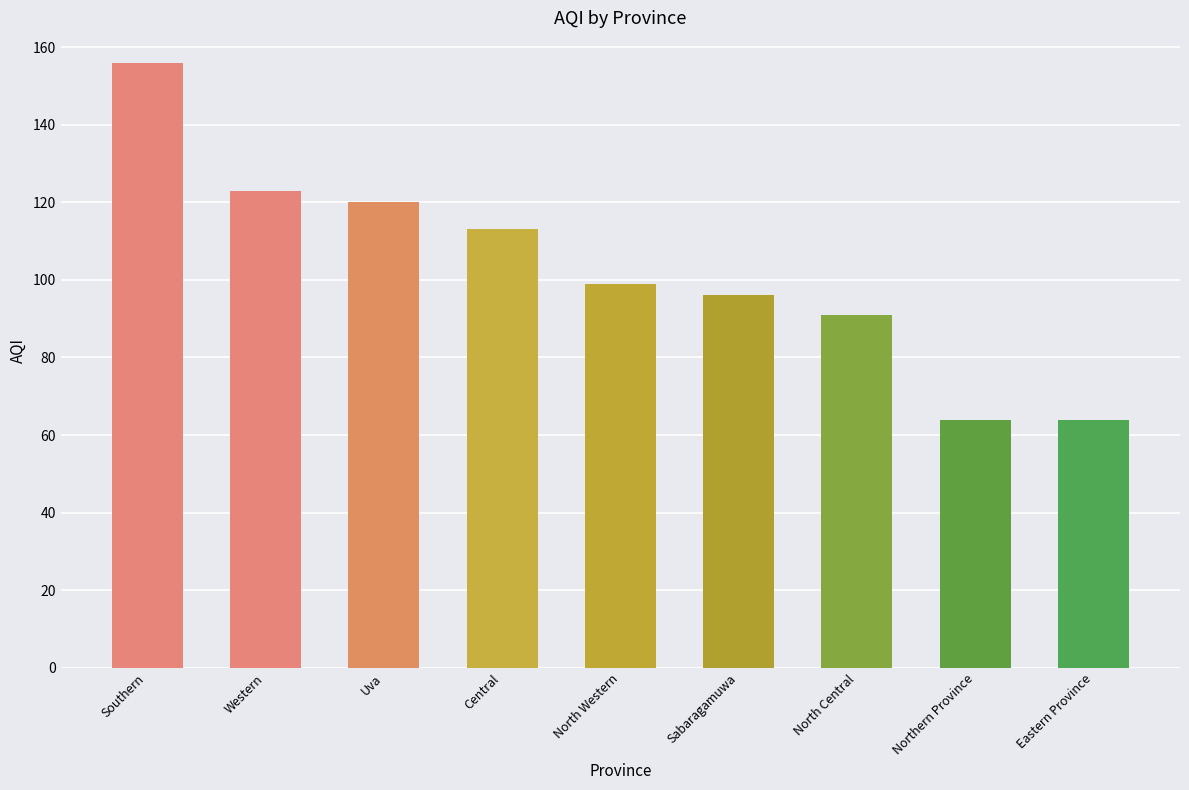

Reading left to right, extract all data points from this chart.

Southern=156	Western=123	Uva=120	Central=113	North Western=99	Sabaragamuwa=96	North Central=91	Northern Province=64	Eastern Province=64